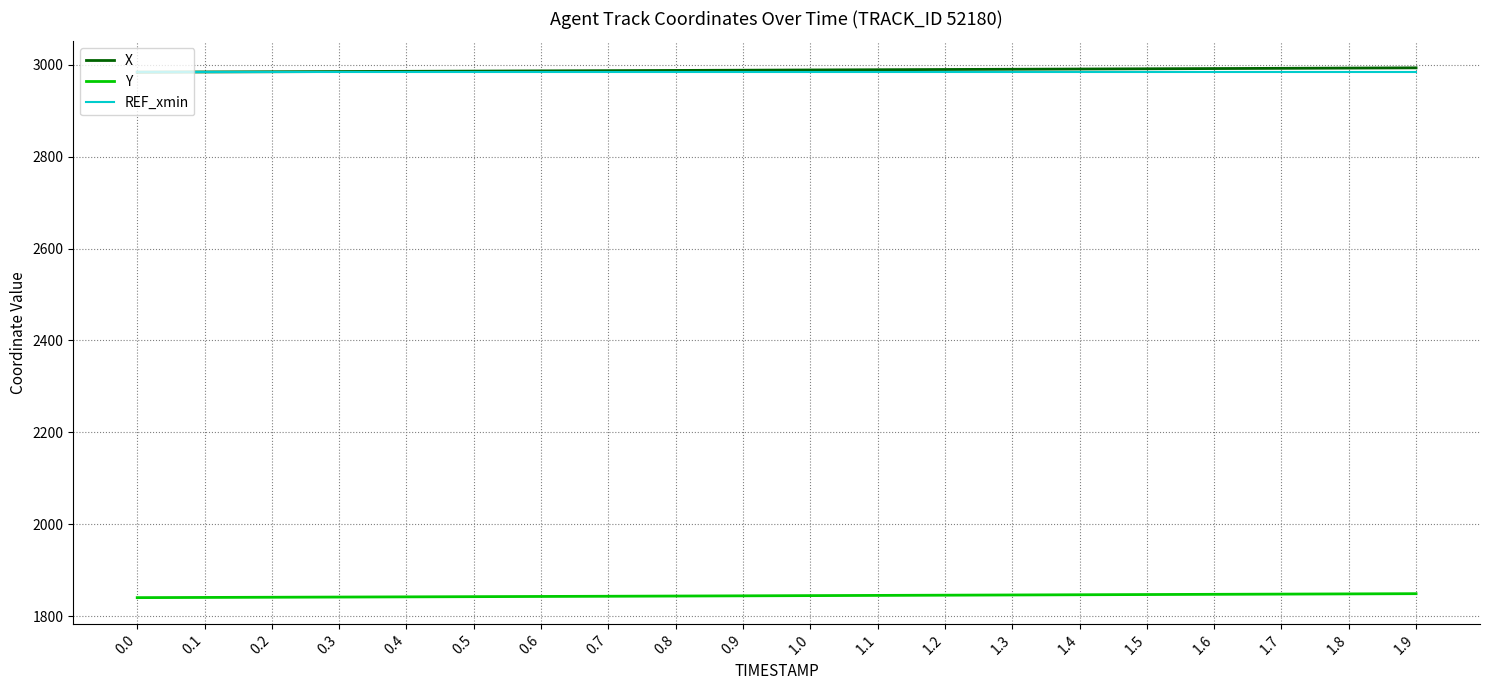

What is the difference between the highest and lowest values at 0.8?

1143.6